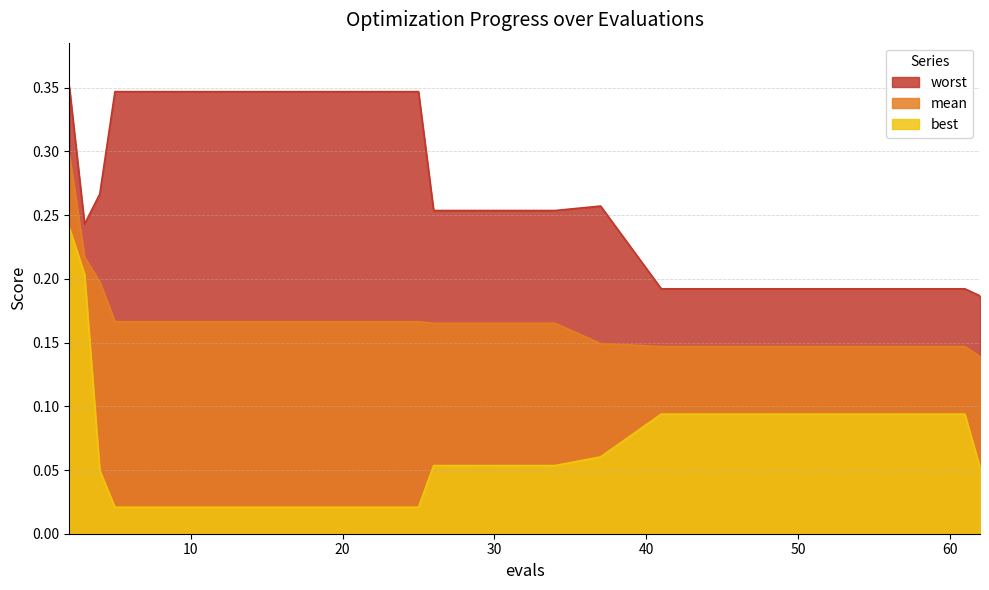

Which series has the widest spread of values?

best